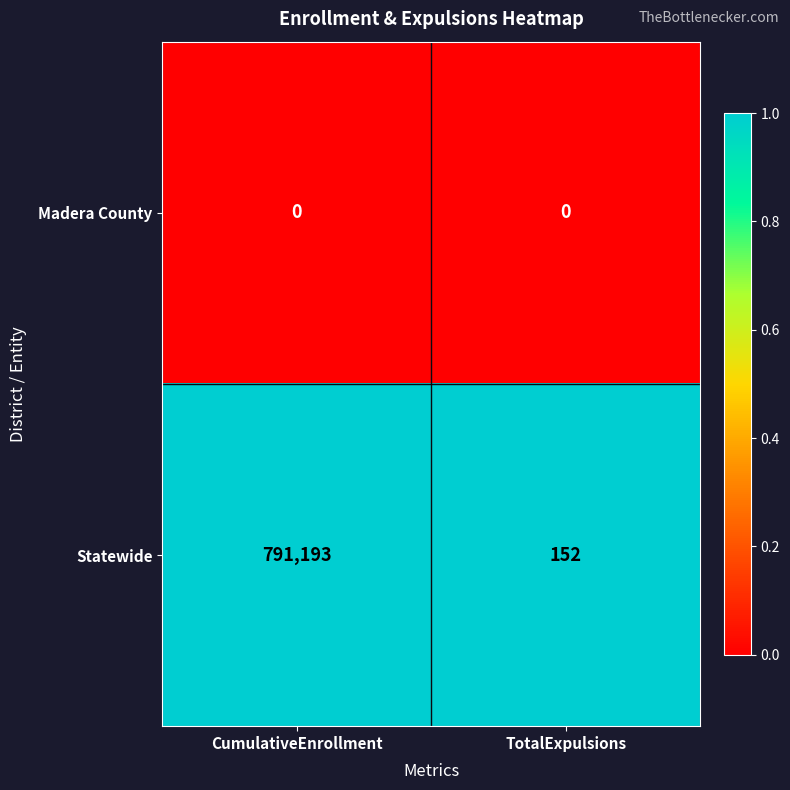

What is the spread (max minus min) of values at TotalExpulsions?

152